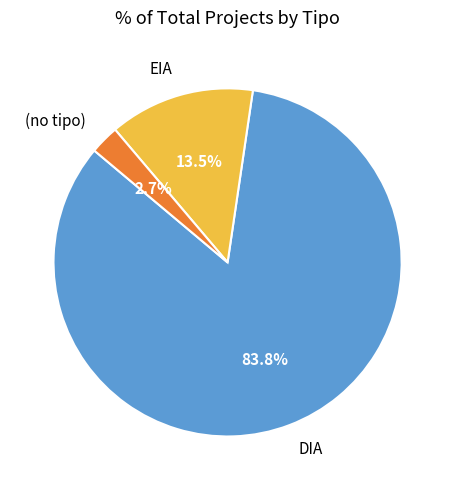

Count the number of slices in the pie.

3